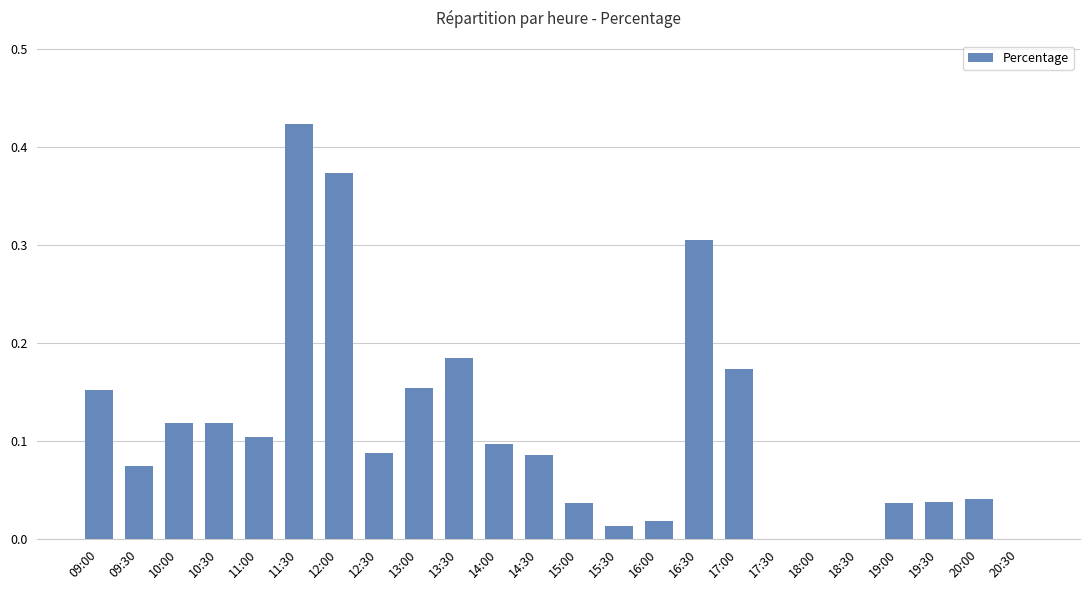

Count the number of data series in this chart.

1